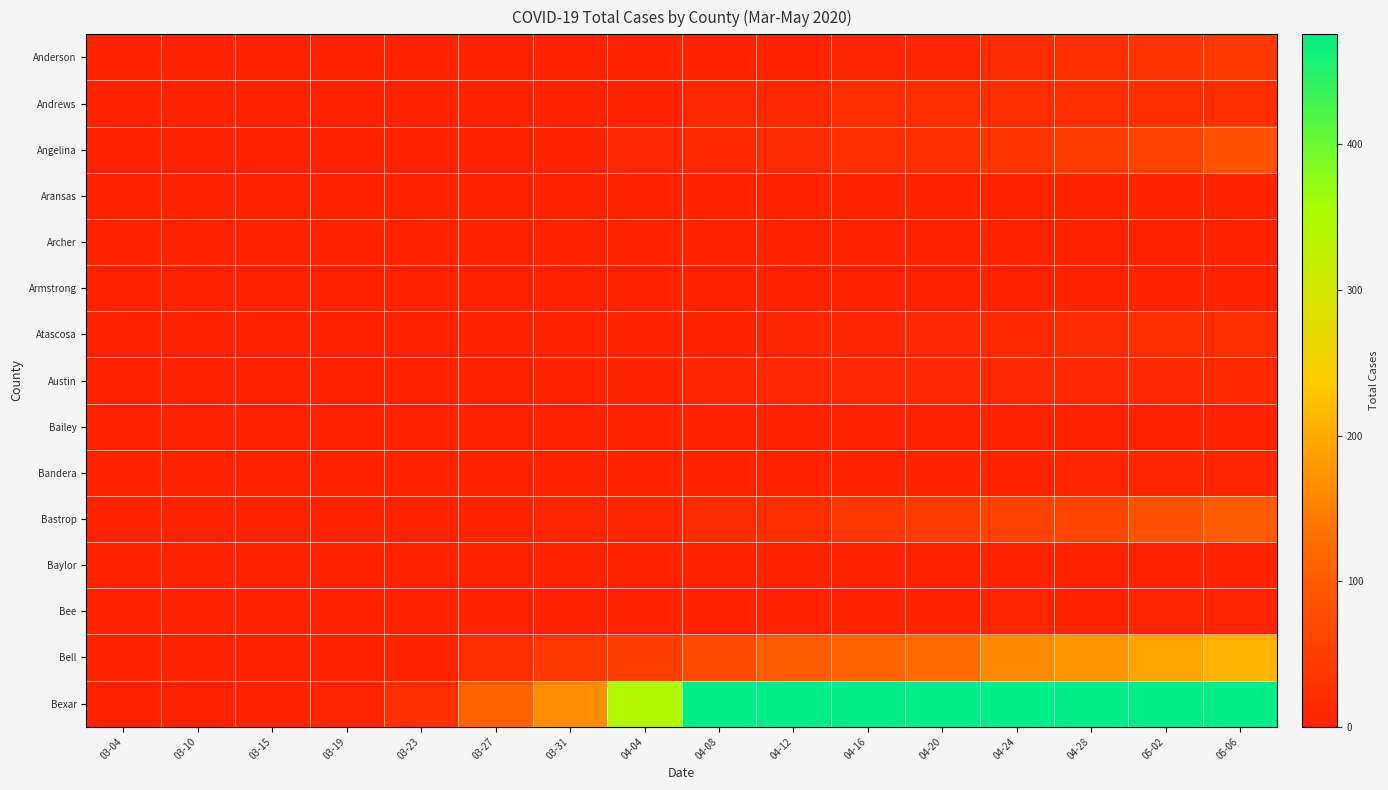

What is the spread (max minus min) of values at 04-24?

1167